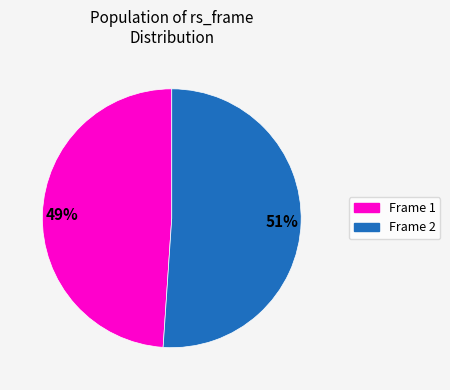

To the nearest percent, what is the difference between the largest and smallest slice percentages?

2%